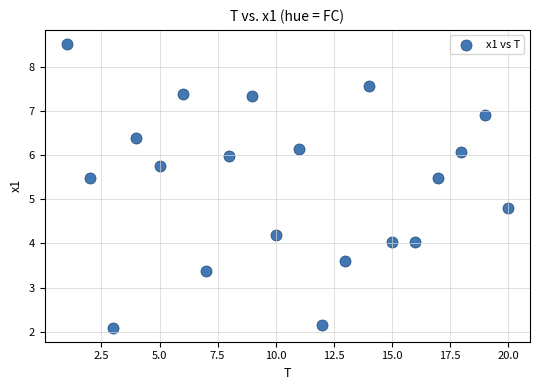

What Y value in the scatter plot is closest to 5?

4.8